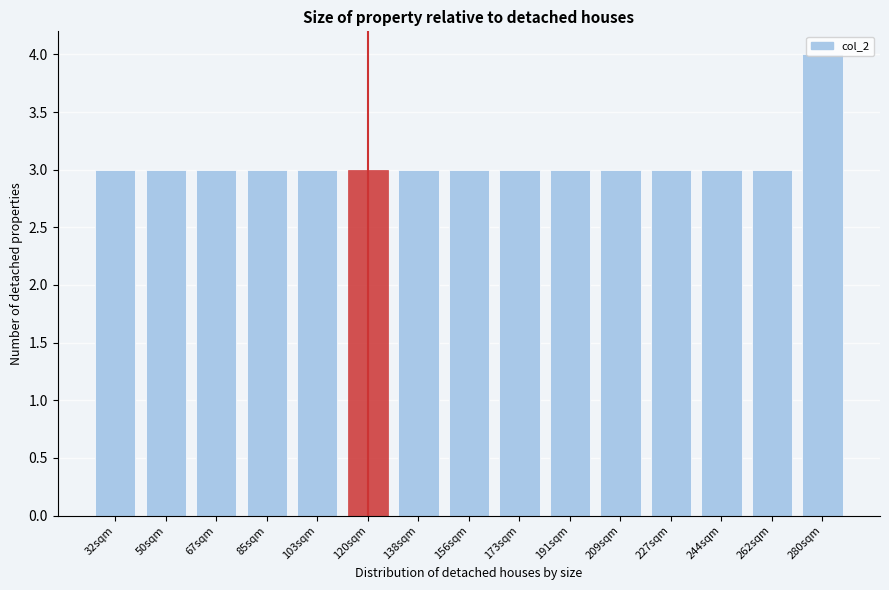

What is the average value?

3